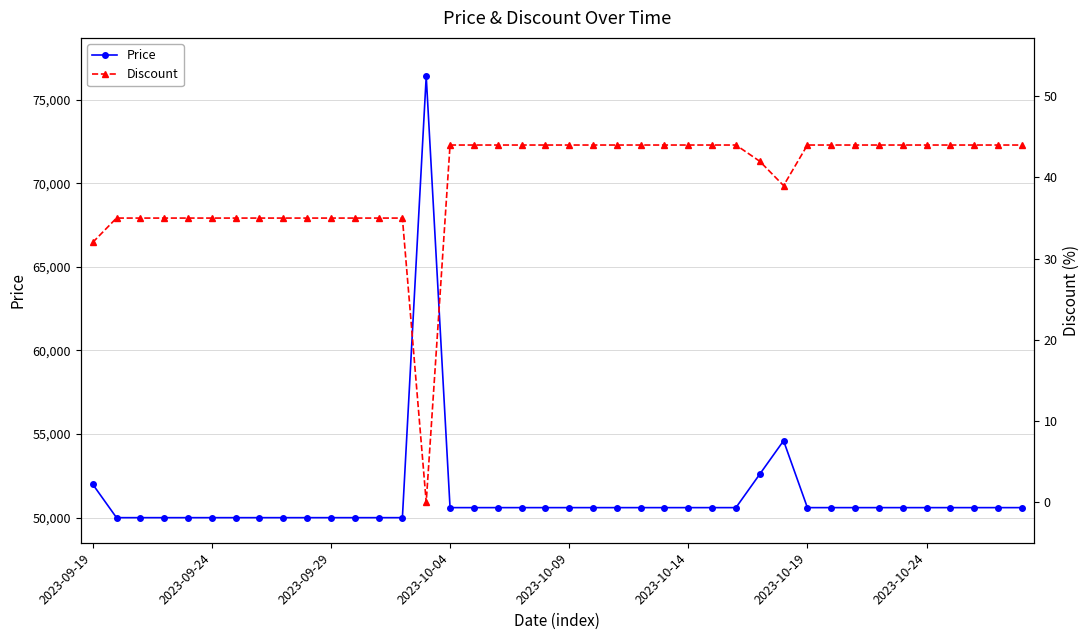

Between 29 and 34, which is larger?

29